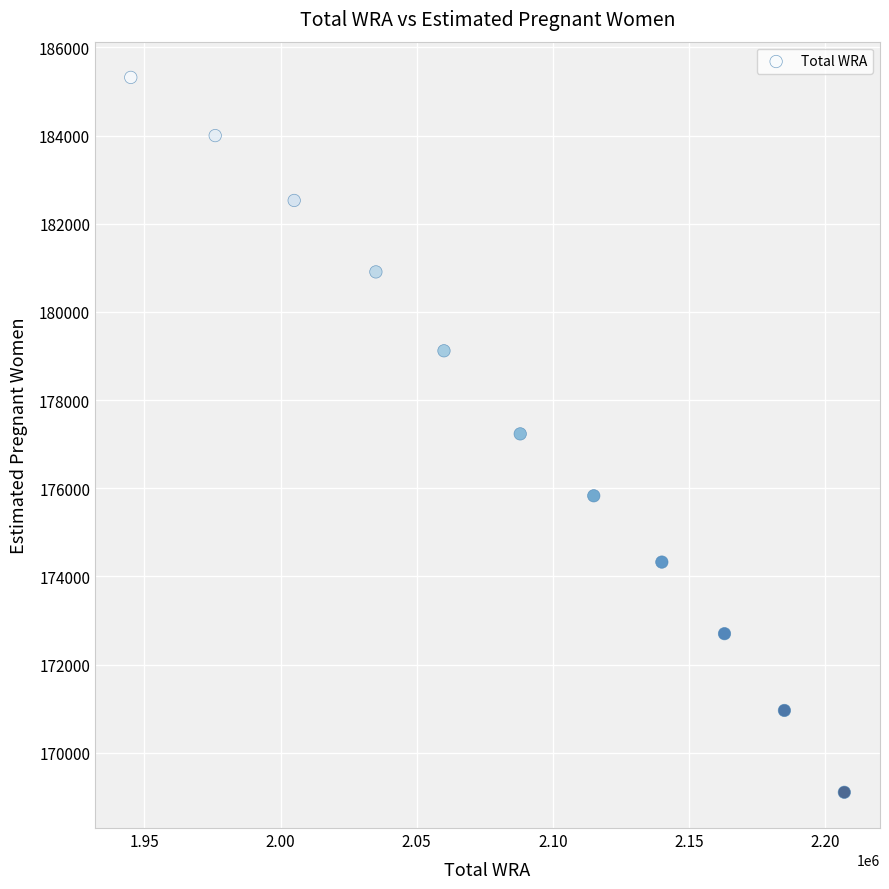

What is the average X value?

2083545.5